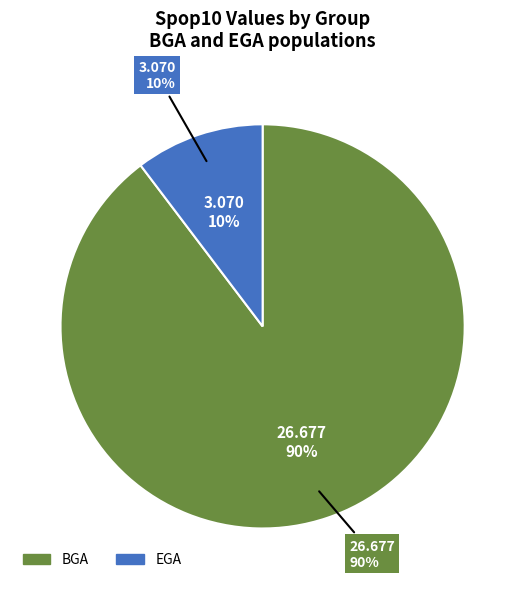

True or false: EGA accounts for 22% of the total.

False